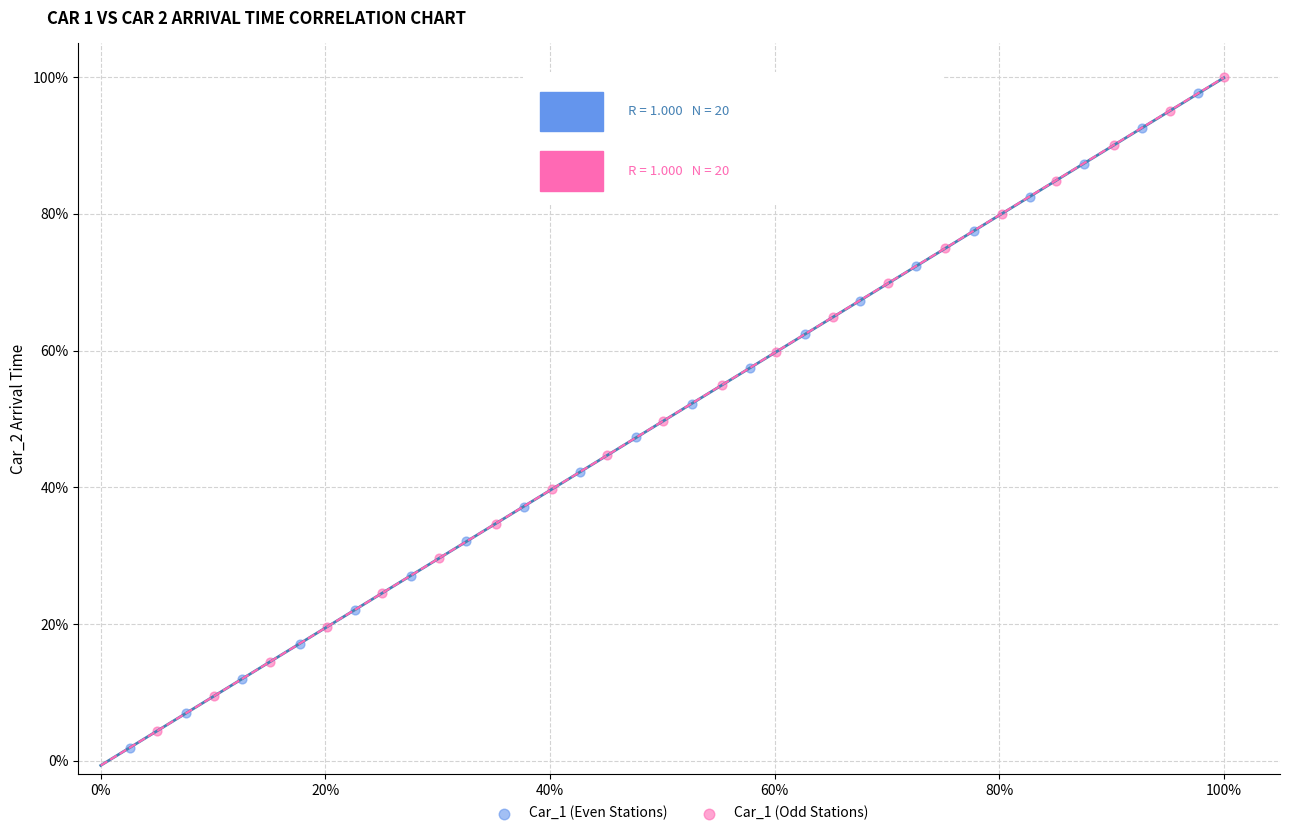

Which series contains the highest Y value?

Car_1 (Odd Stations)